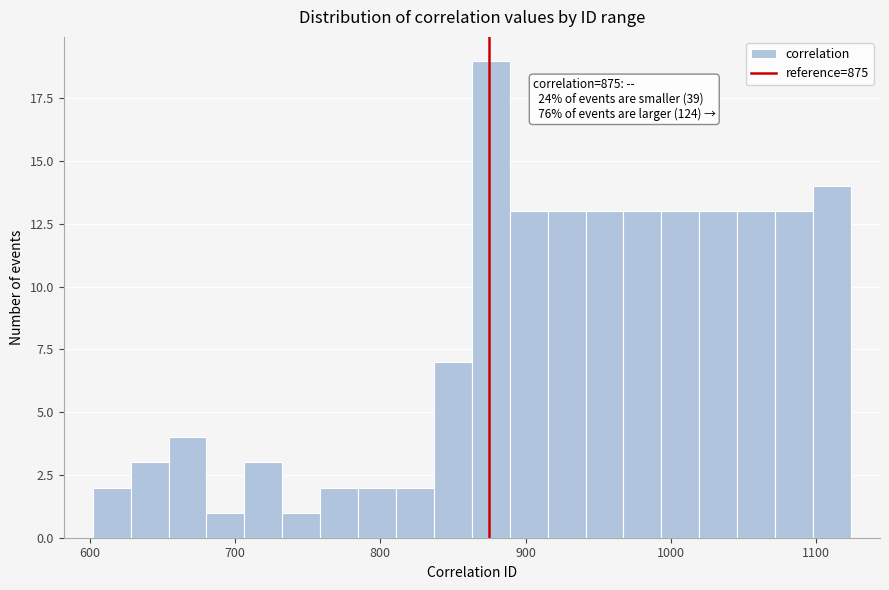

Read against the x-axis, roughly where is the centre of the tallest bar?

880